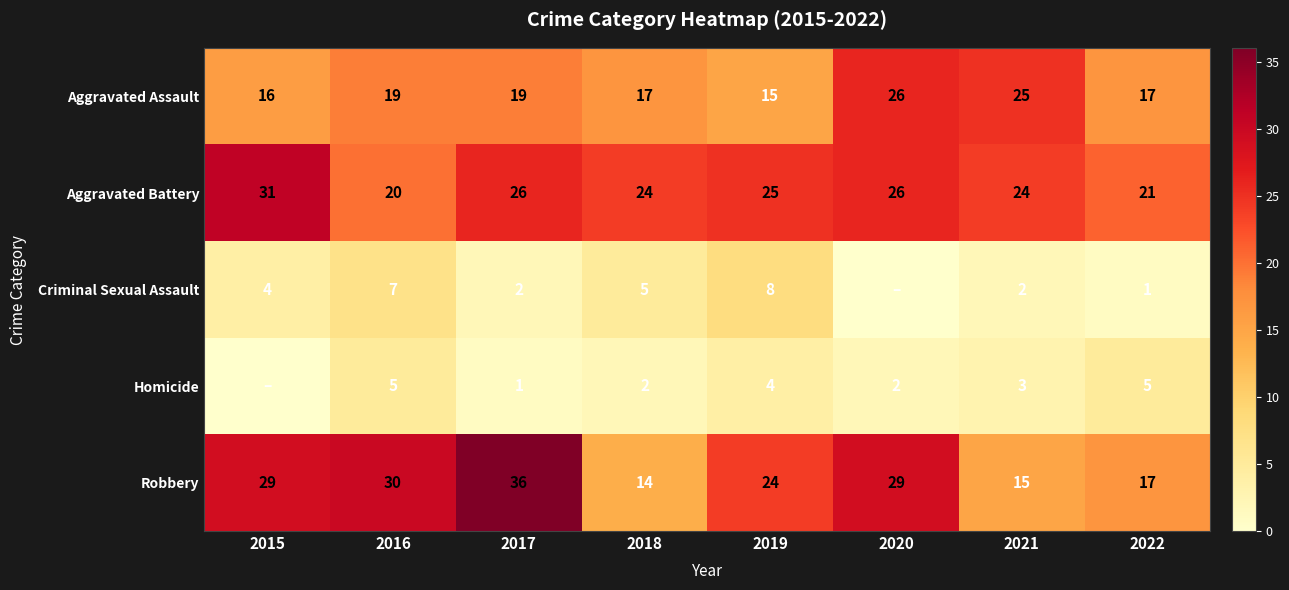

What is the difference between the maximum and minimum values in the Robbery series?

22